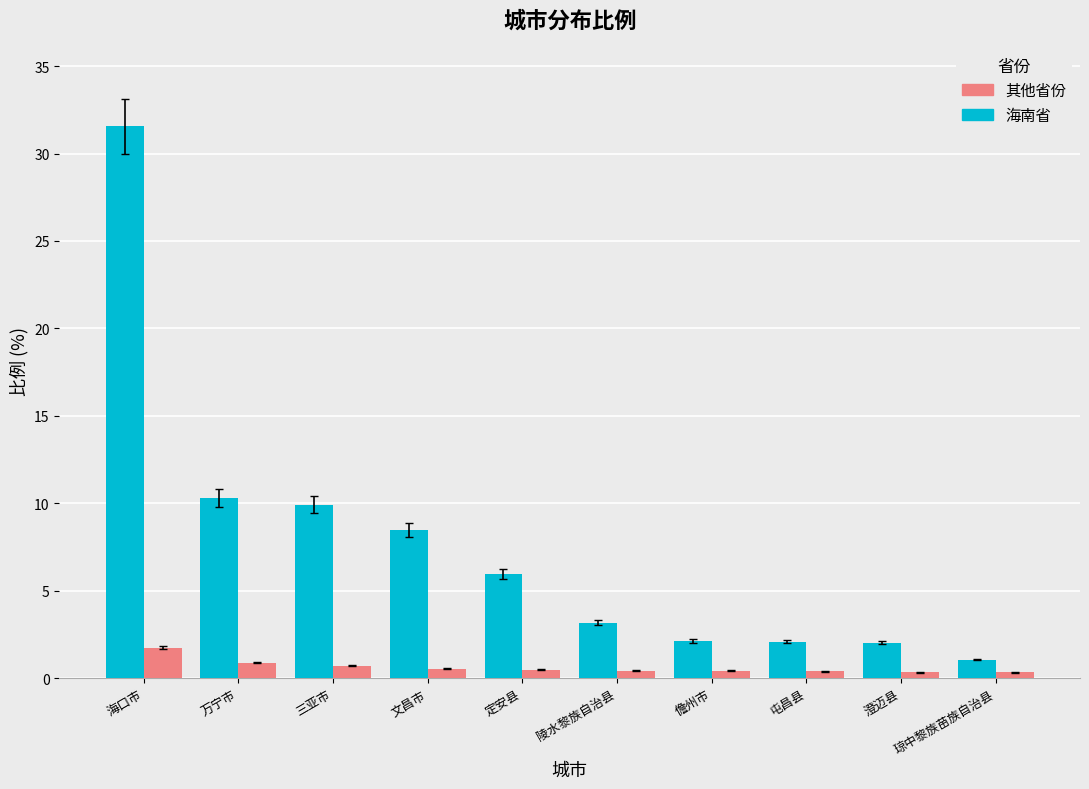

Count the number of data series in this chart.

2